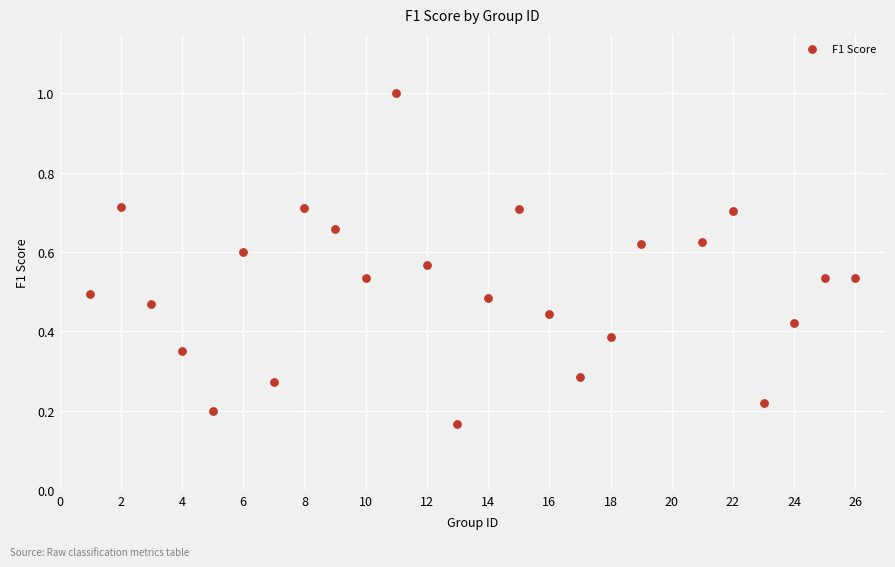

What is the range of X values (max minus min)?

25.0